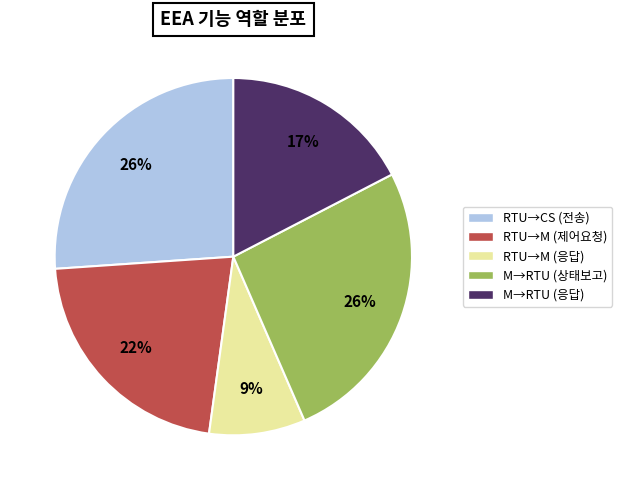

How many segments does this pie chart have?

5